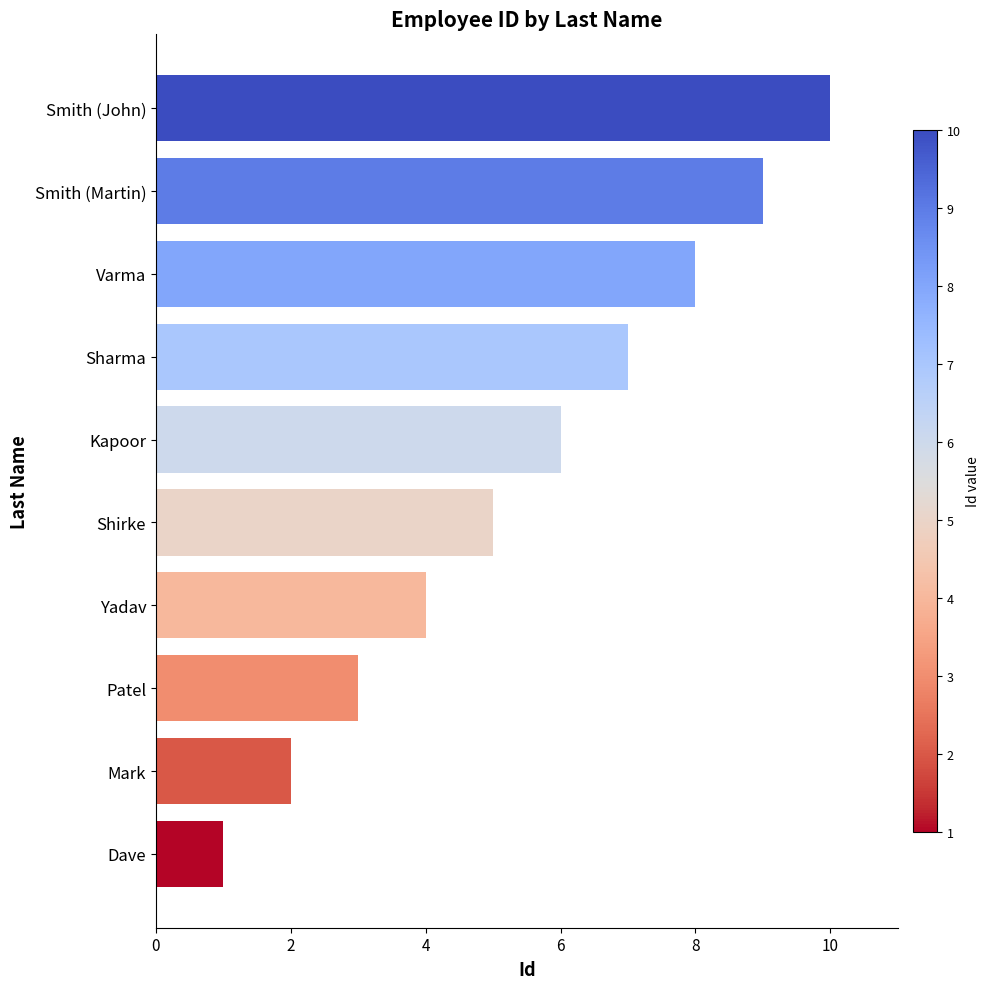

What is the change in value from Sharma to Varma?

+1